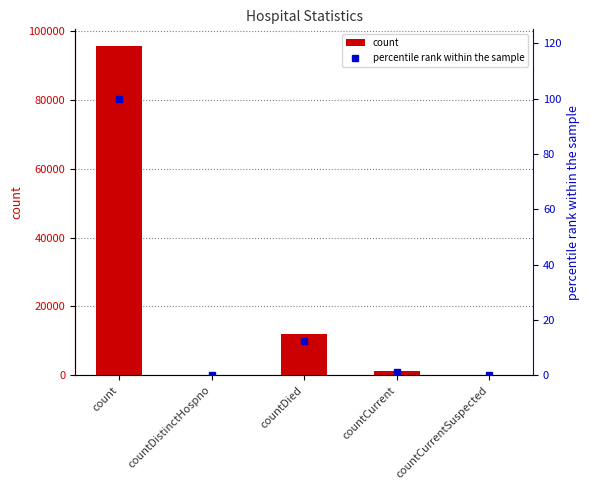

True or false: percentile rank within the sample has a value of 41.3 at countCurrentSuspected.

False